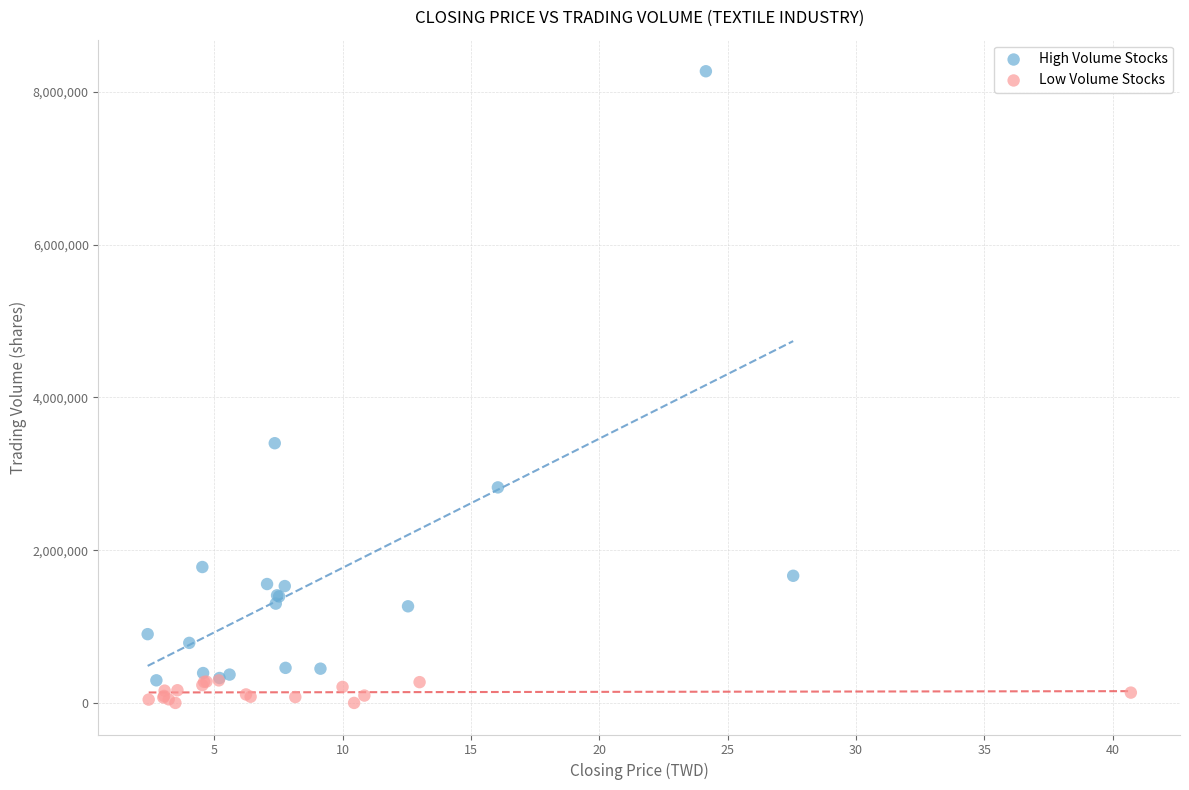

Which series reaches the maximum Y coordinate?

High Volume Stocks